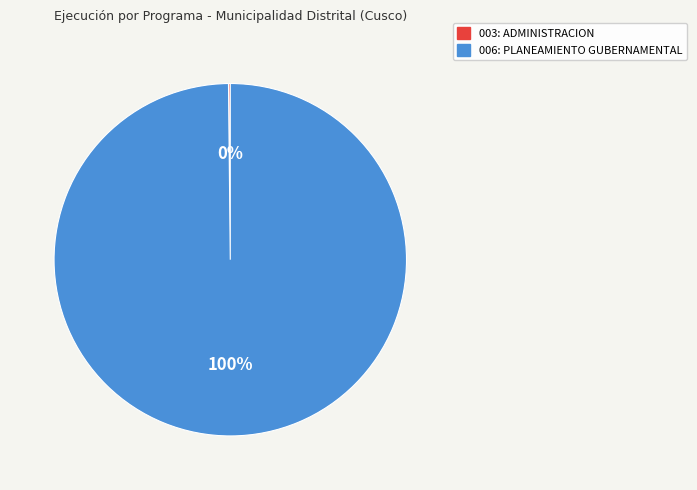

To the nearest percent, what is the average slice percentage?

50%